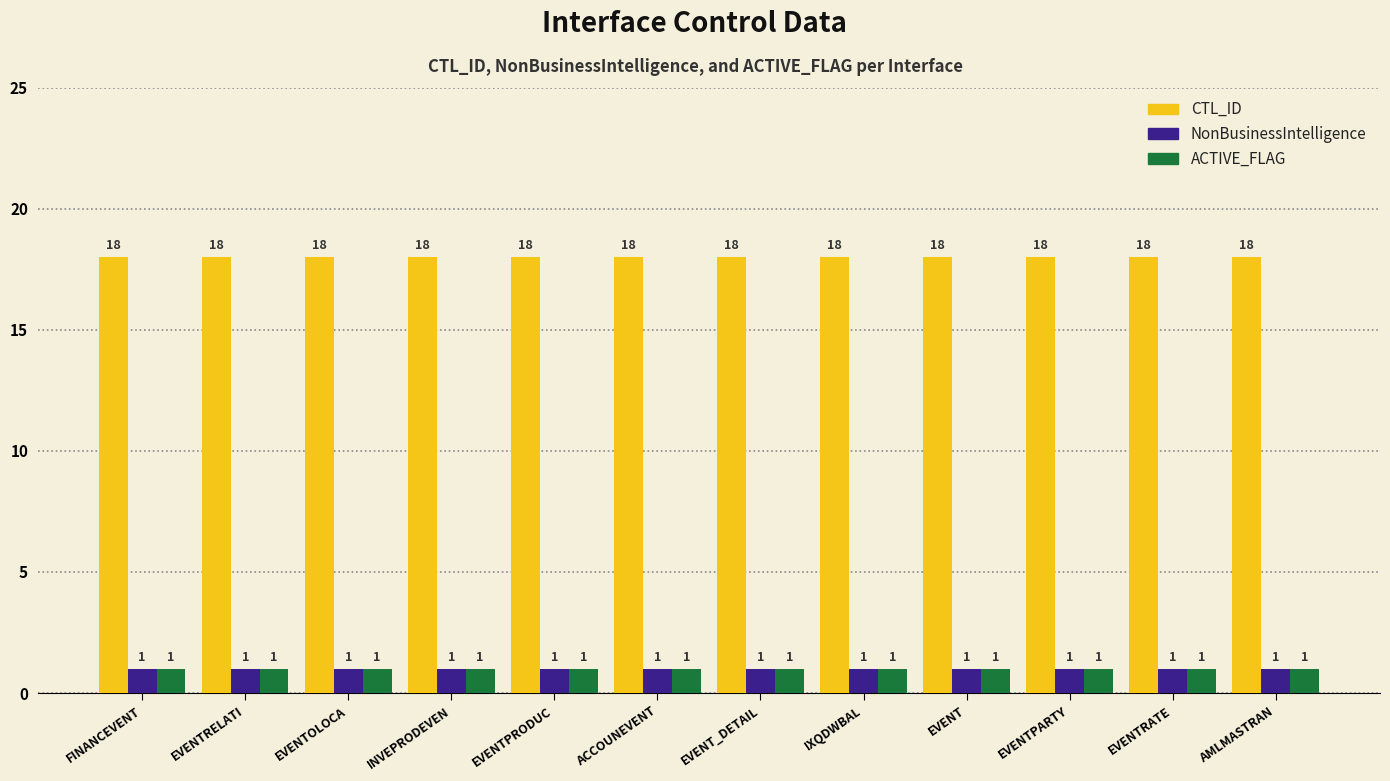

What is the lowest value of the ACTIVE_FLAG series?

1